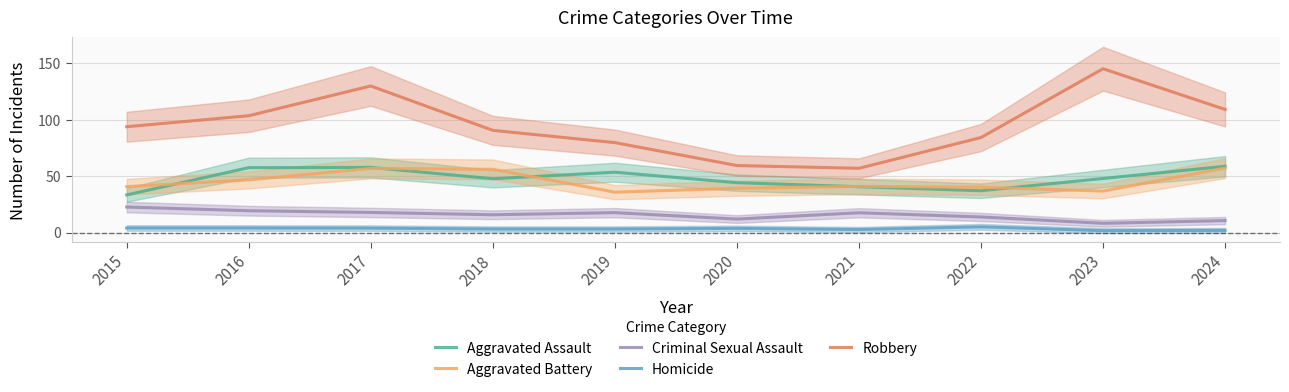

At which category is the sum across all series the highest?

2017